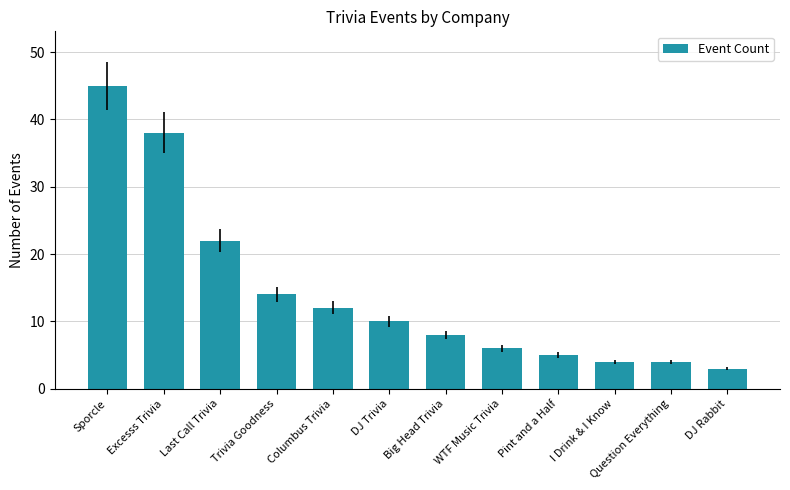

Are the bars grouped side by side (vs. stacked)?

No